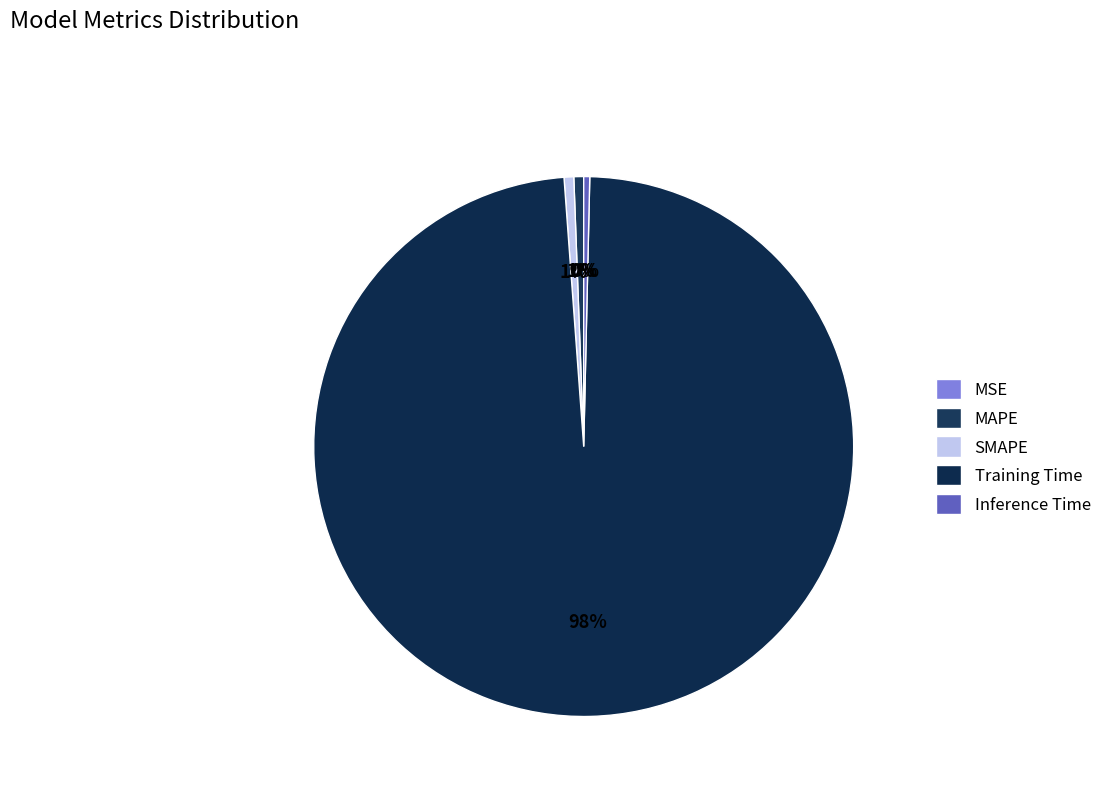

Does Inference Time account for over 50% of the chart?

No